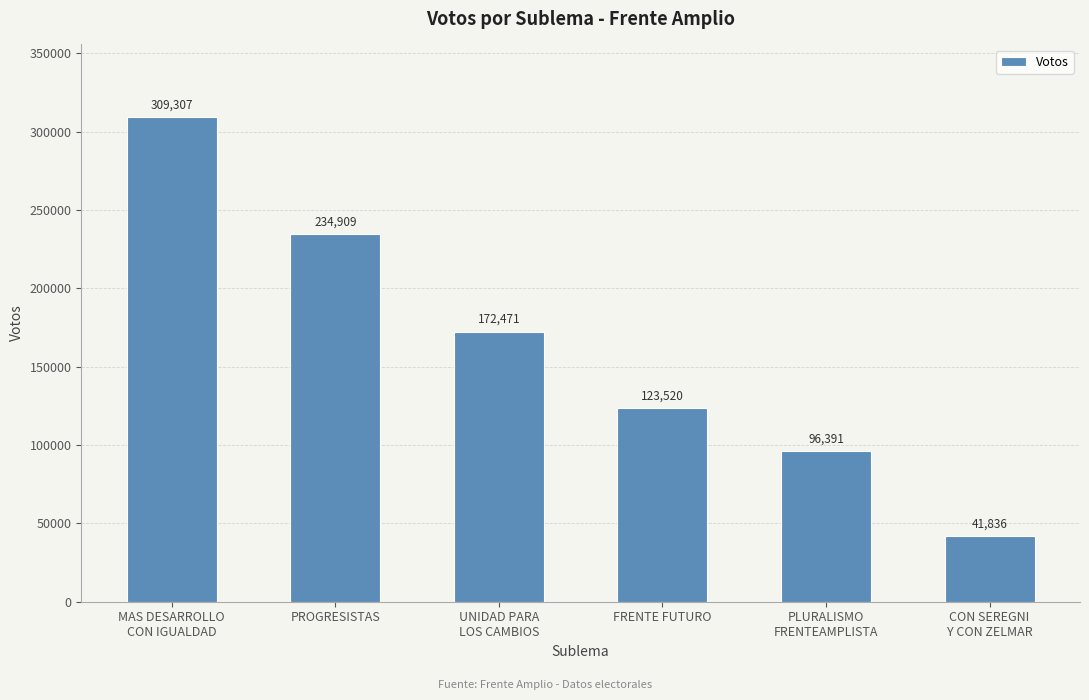

Where is the data nearest to the value 175571?

UNIDAD PARA
LOS CAMBIOS